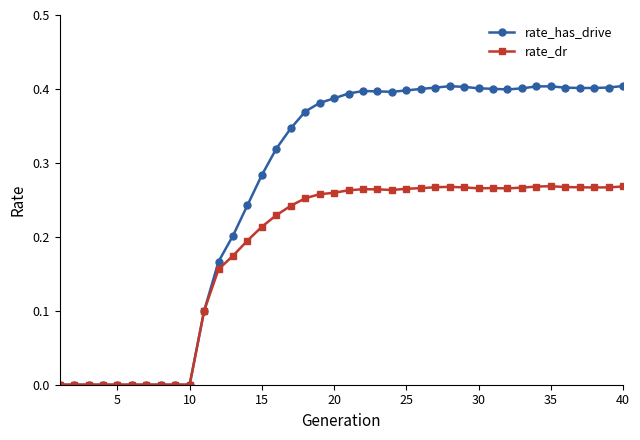

Which series has the largest total across all categories?

rate_has_drive